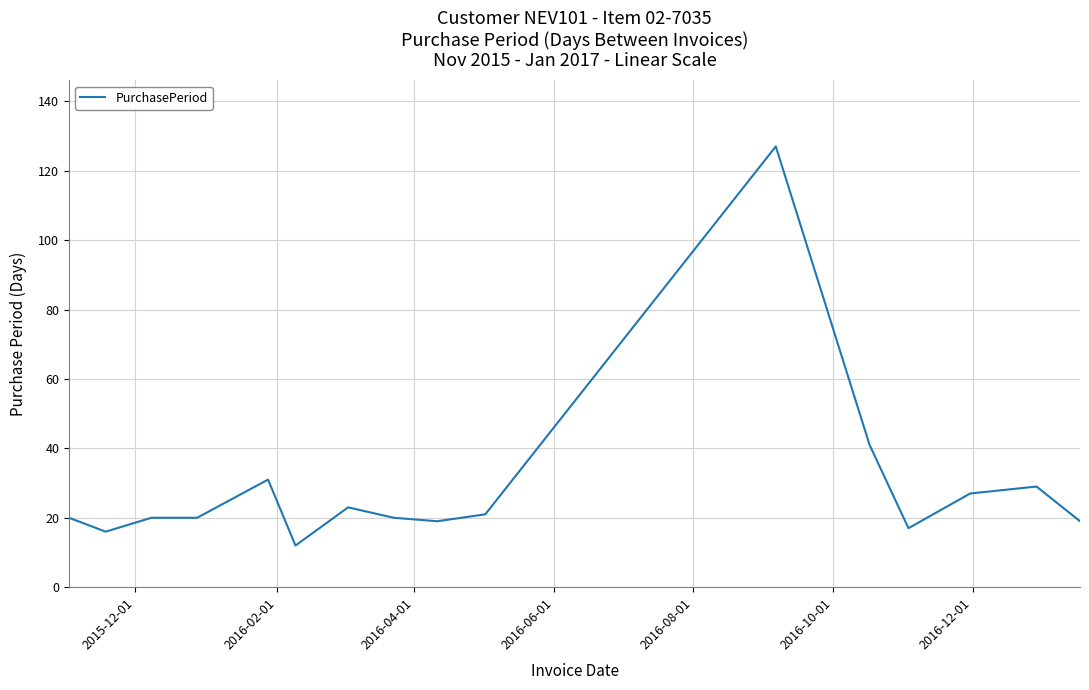

What is the smallest value displayed?

12